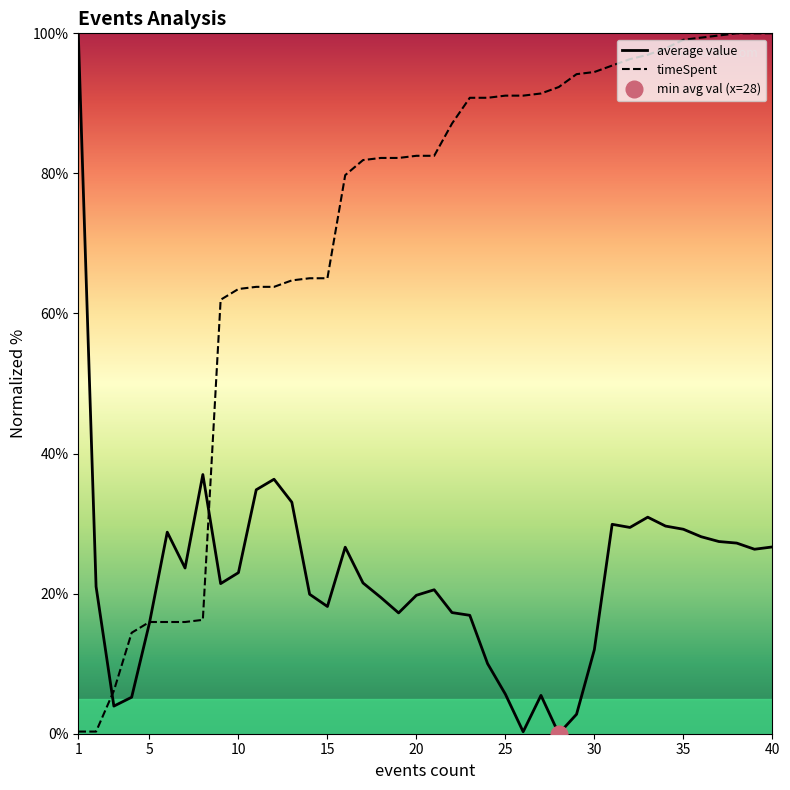

The timeSpent series shows 30.5 at 20. True or false?

False